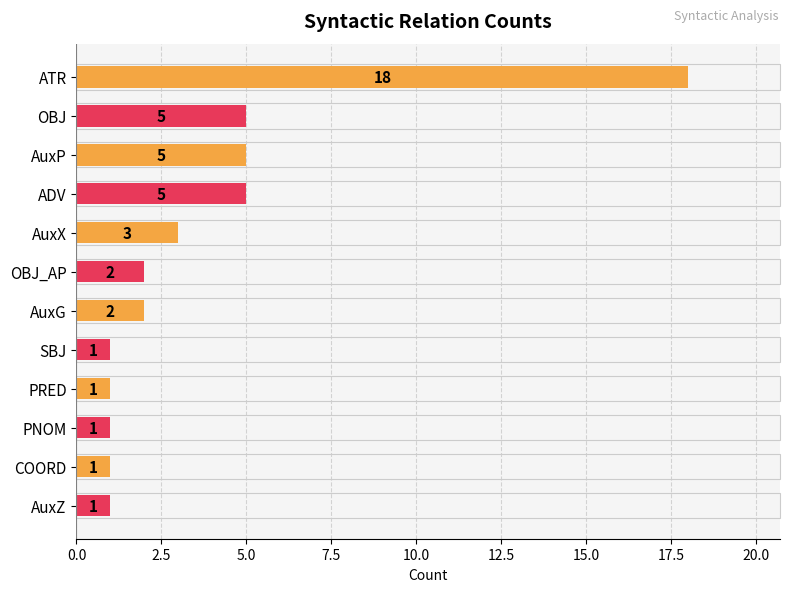

Between OBJ and PRED, which is larger?

OBJ